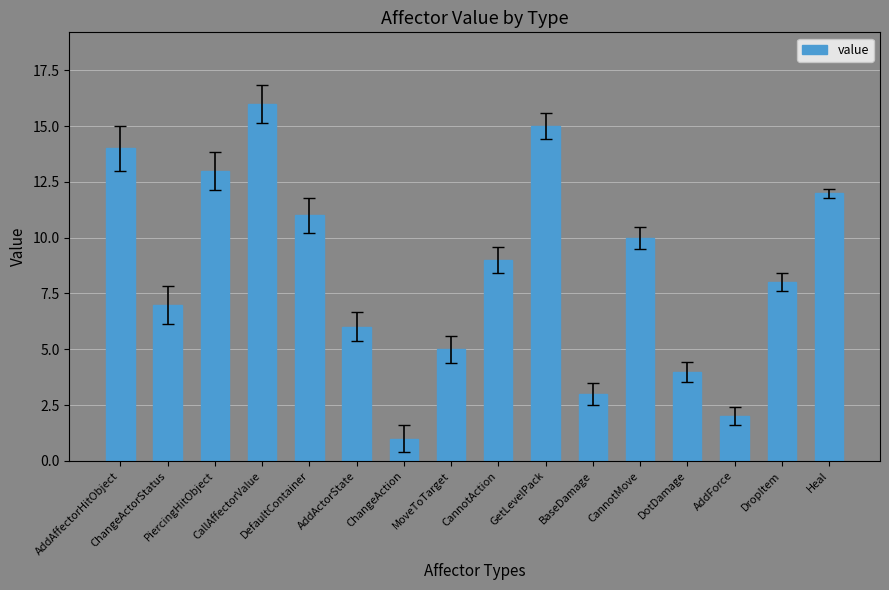

The value at DefaultContainer is 11. True or false?

True